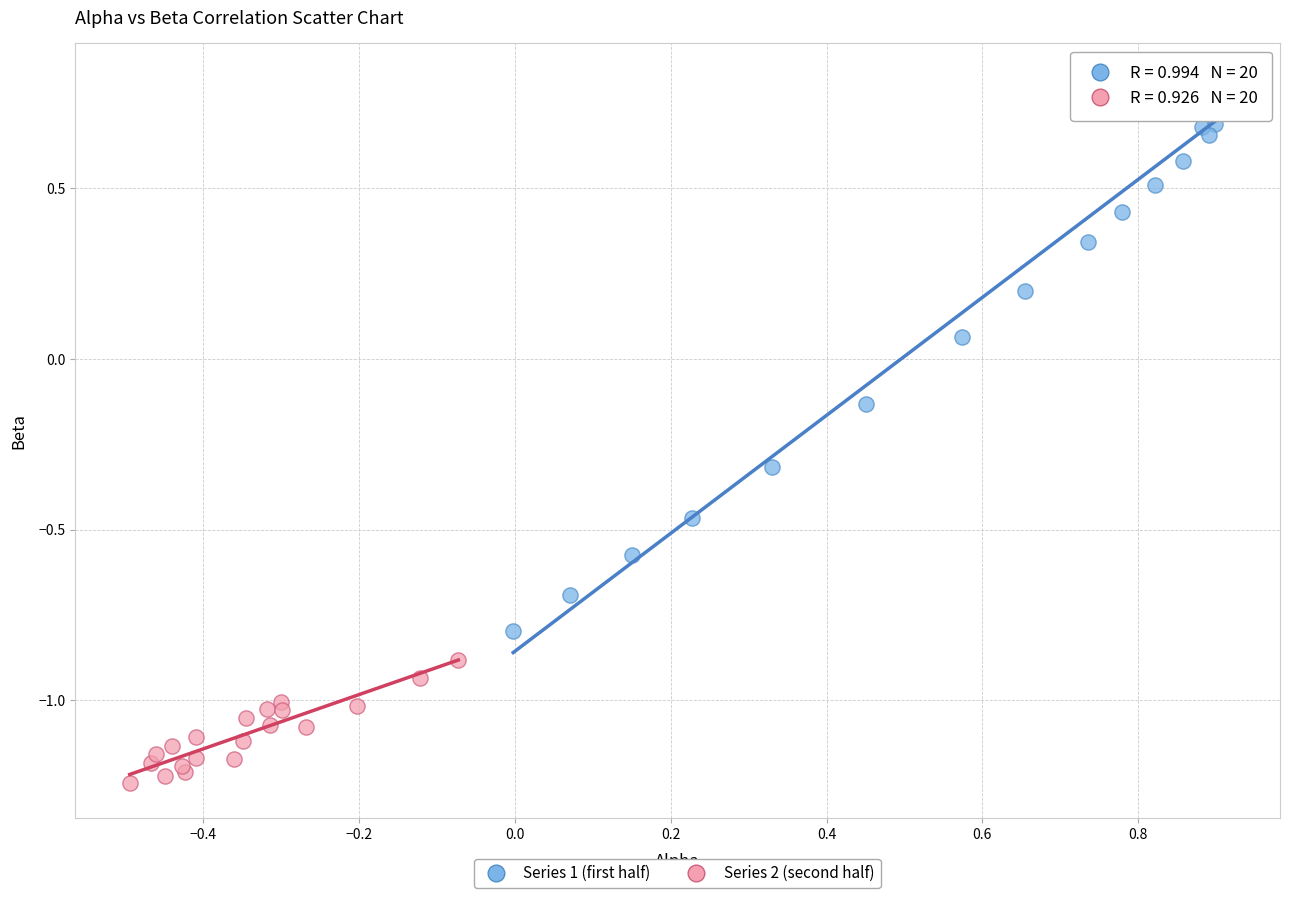

Which series contains the lowest Y value?

Series 2 (second half)